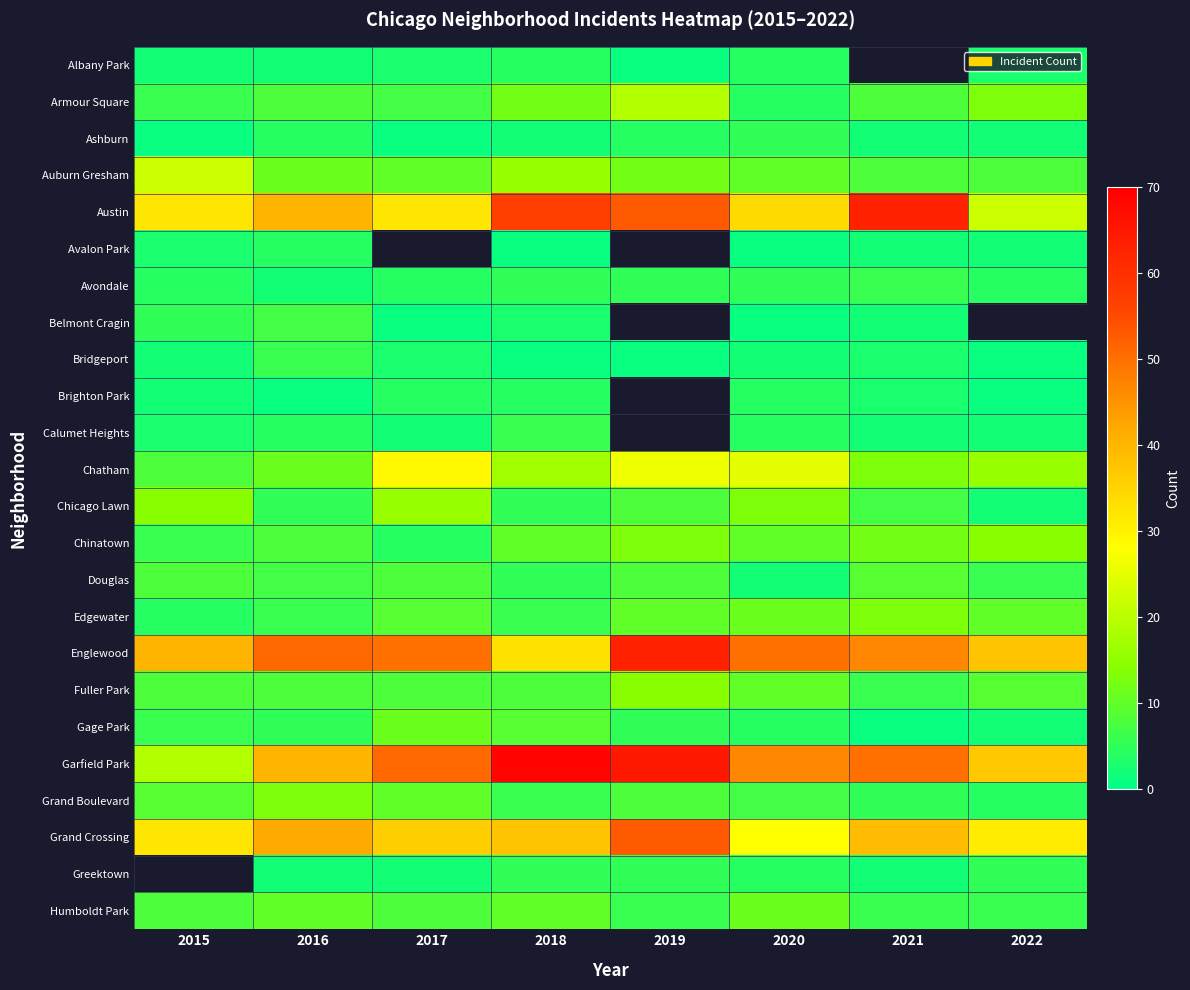

Is the value of Gage Park at 2021 greater than the value of Chicago Lawn at 2018?

No